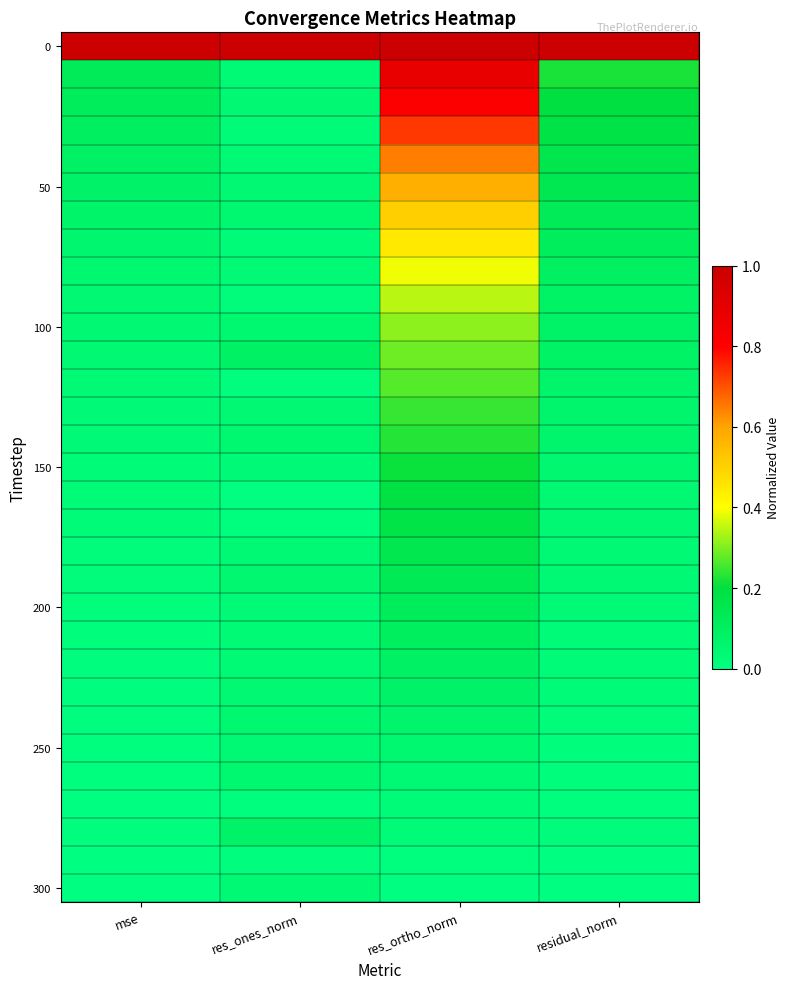

At how many categories does at least one series exceed 0?

4